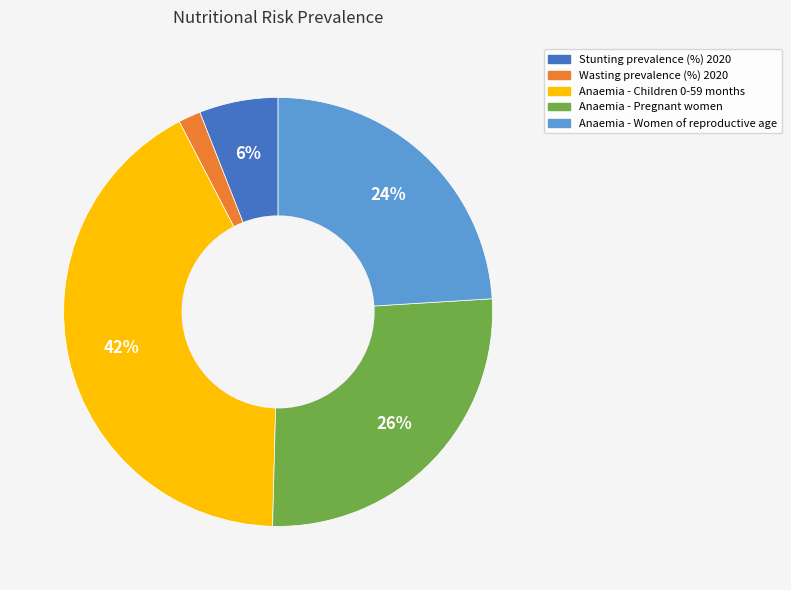

Is there any slice that represents more than half of the pie?

No